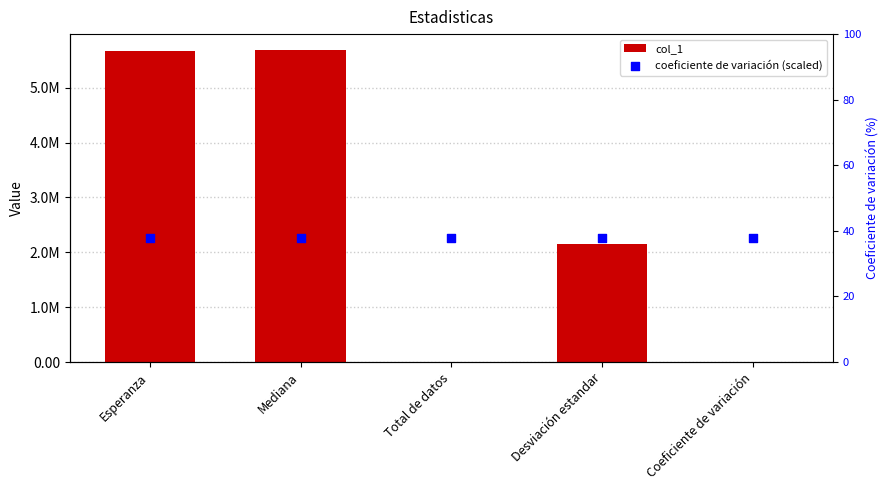

What are all the series names shown in the legend?

col_1, coeficiente de variación (scaled)